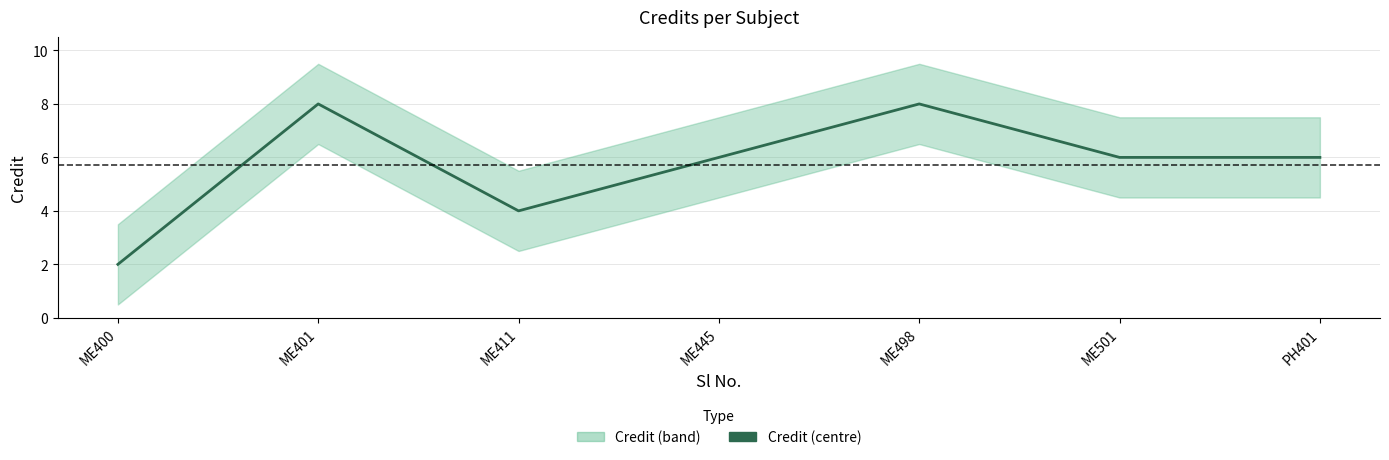

What is the greatest value displayed?

8